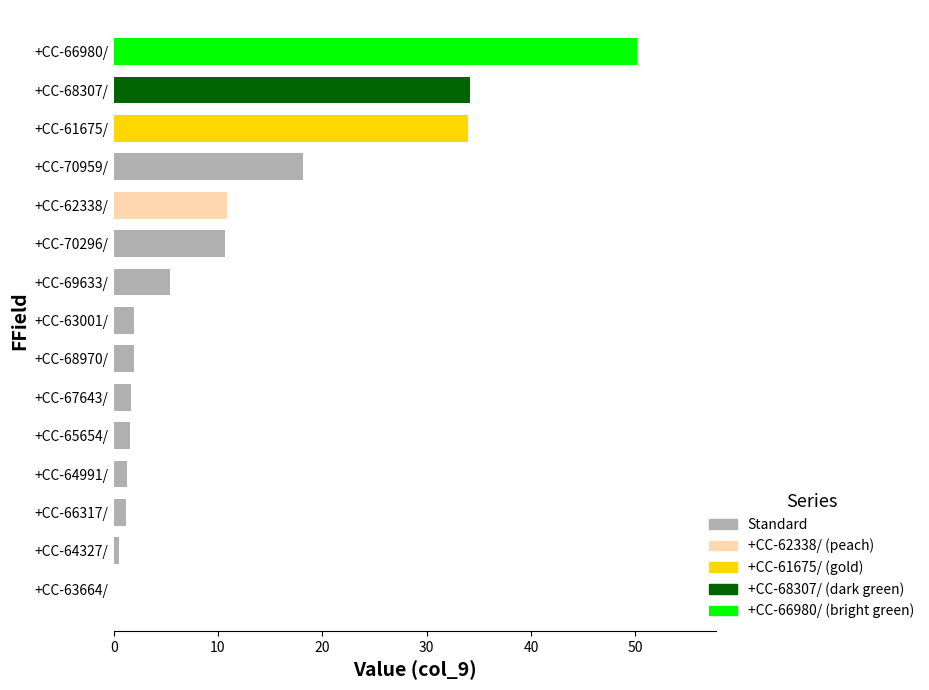

Which label corresponds to the largest value in the chart?

+CC-66980/